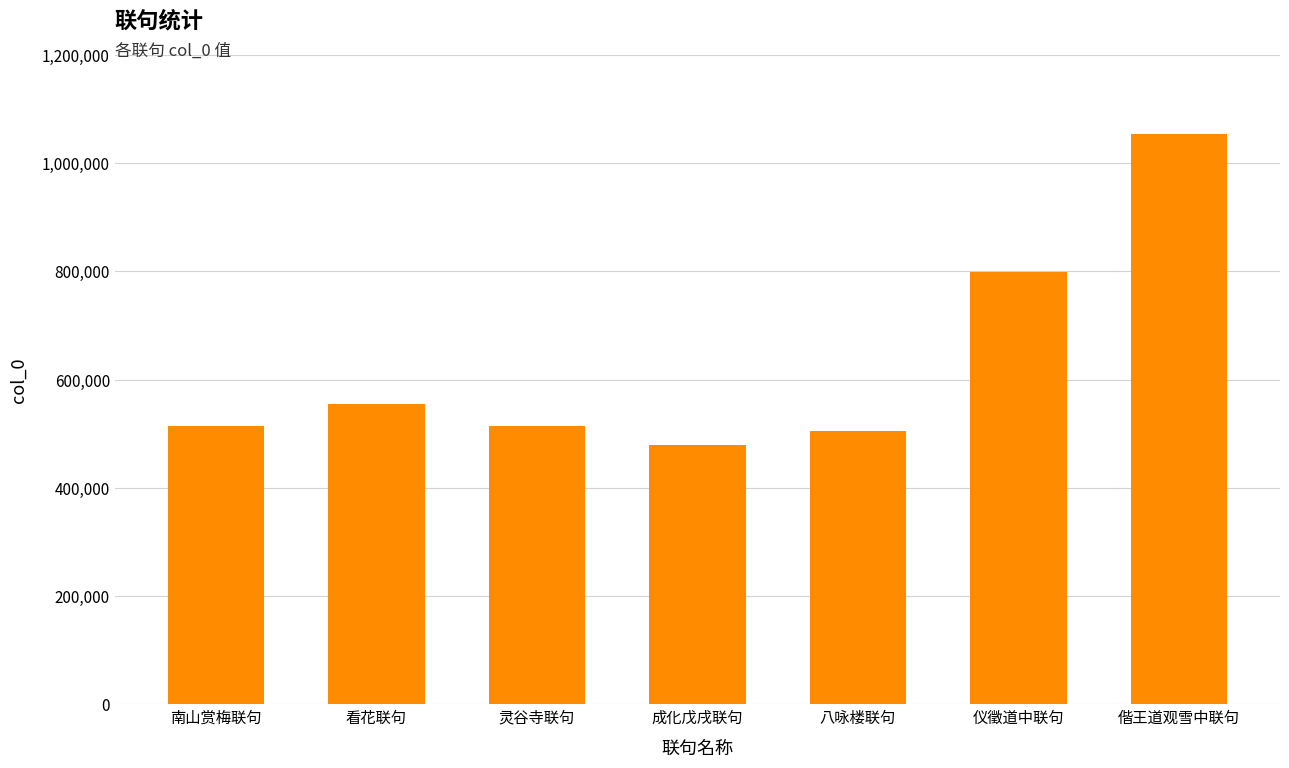

What position from the left is 灵谷寺联句?

3